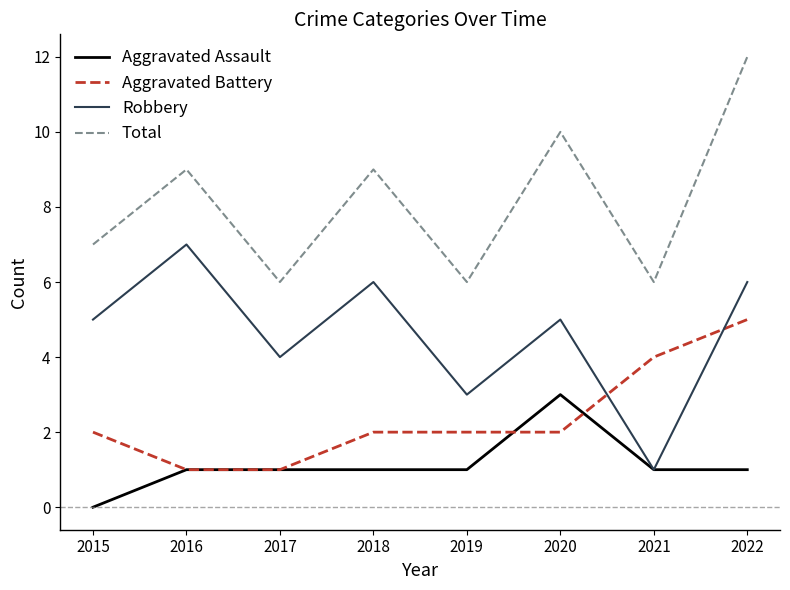

Reading left to right, what are all the values shown in this chart?

Aggravated Assault: 0	1	1	1	1	3	1	1
Aggravated Battery: 2	1	1	2	2	2	4	5
Robbery: 5	7	4	6	3	5	1	6
Total: 7	9	6	9	6	10	6	12